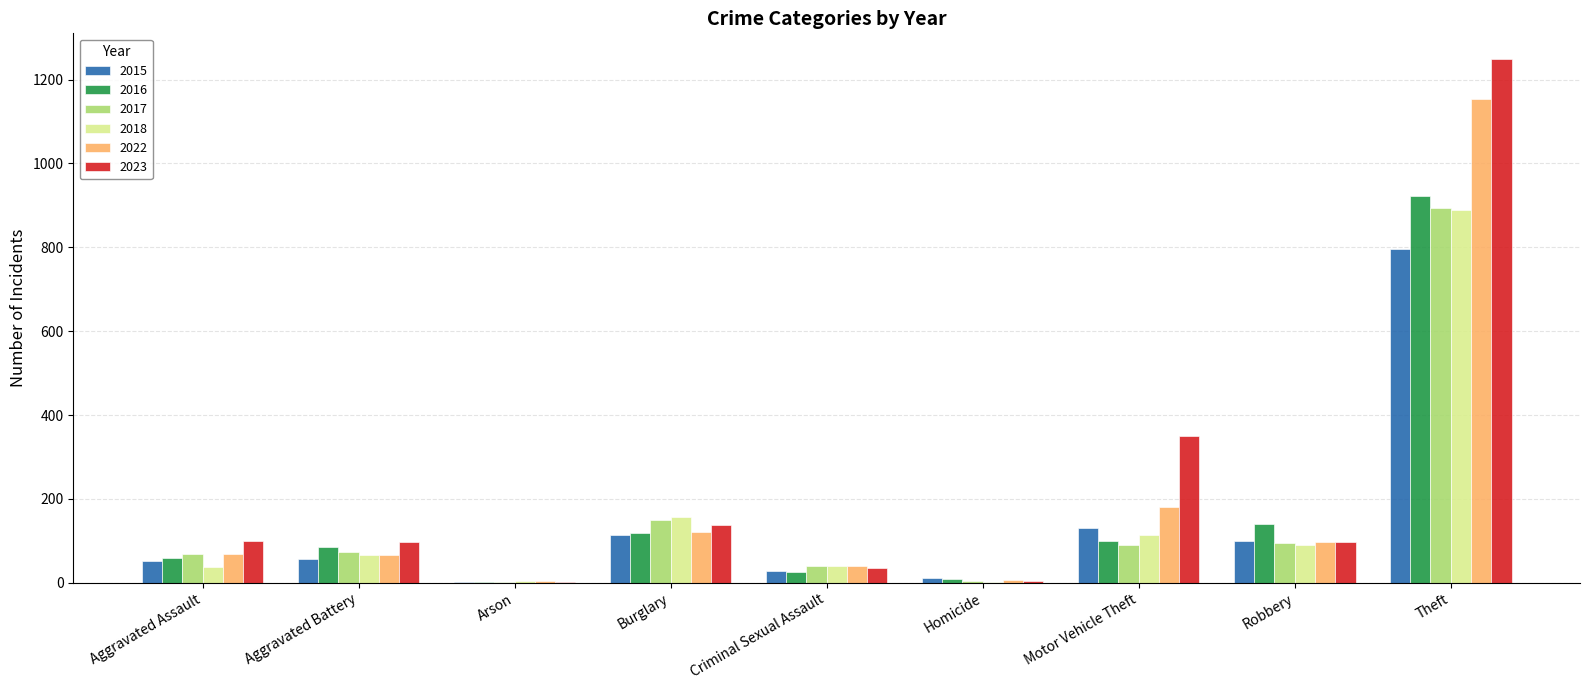

Is it true that 2018 equals 115 at Motor Vehicle Theft?

True